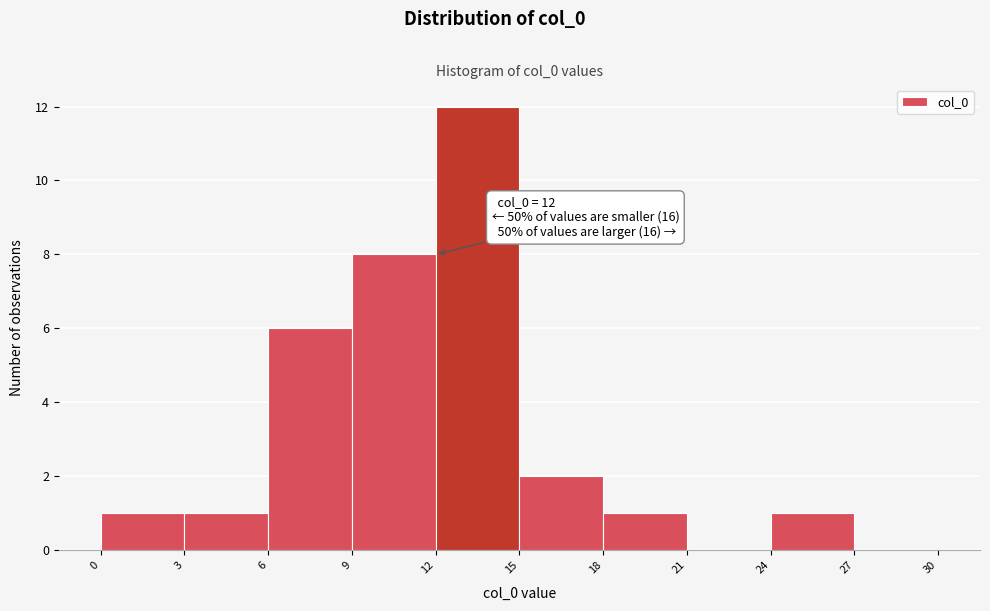

Over which range of the x-axis is the bar tallest?

12 to 15